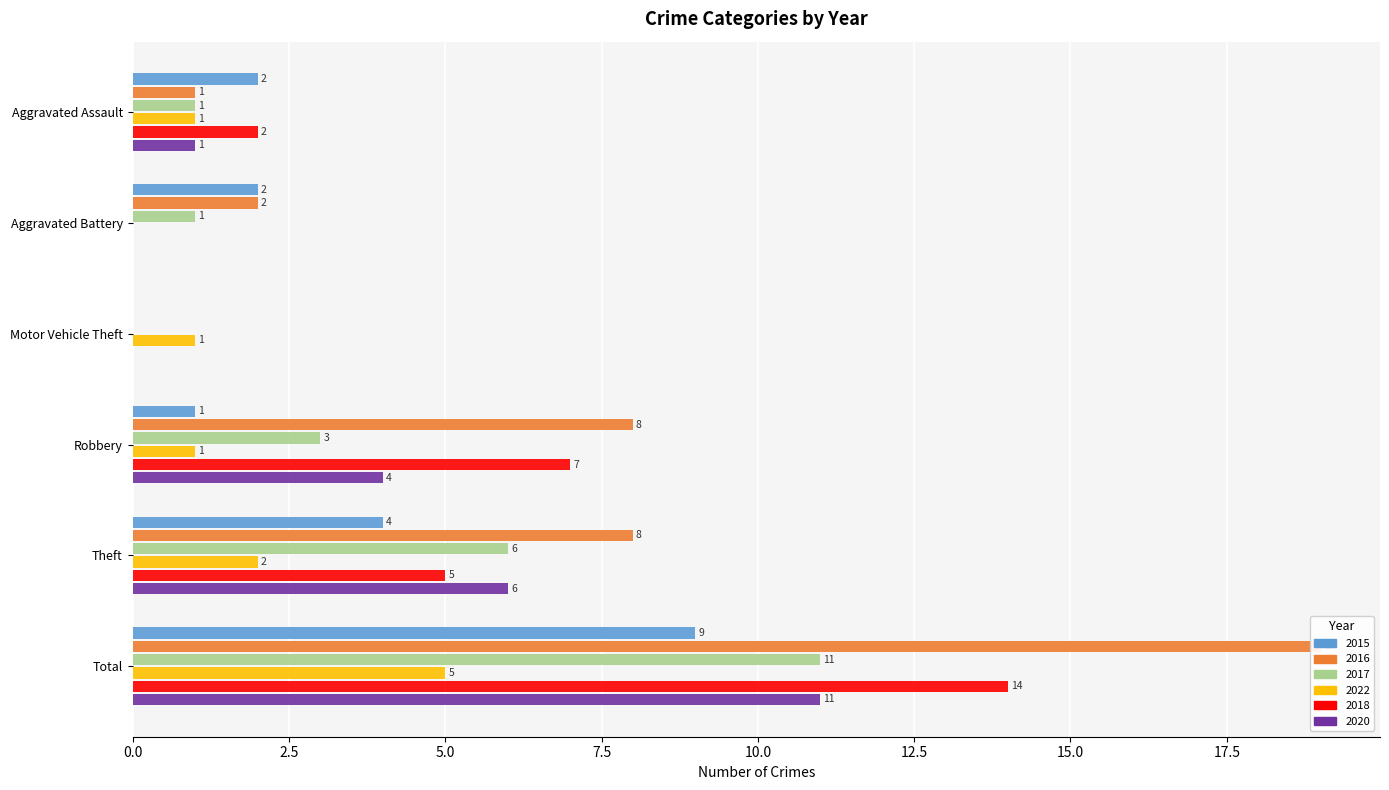

At which label does 2017 first exceed 3?

Theft